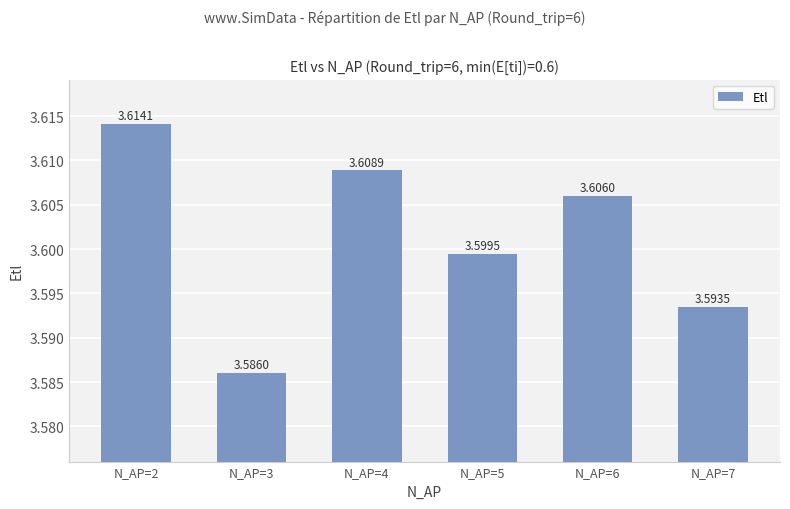

What is the value of the 2nd bar from the left?

3.6